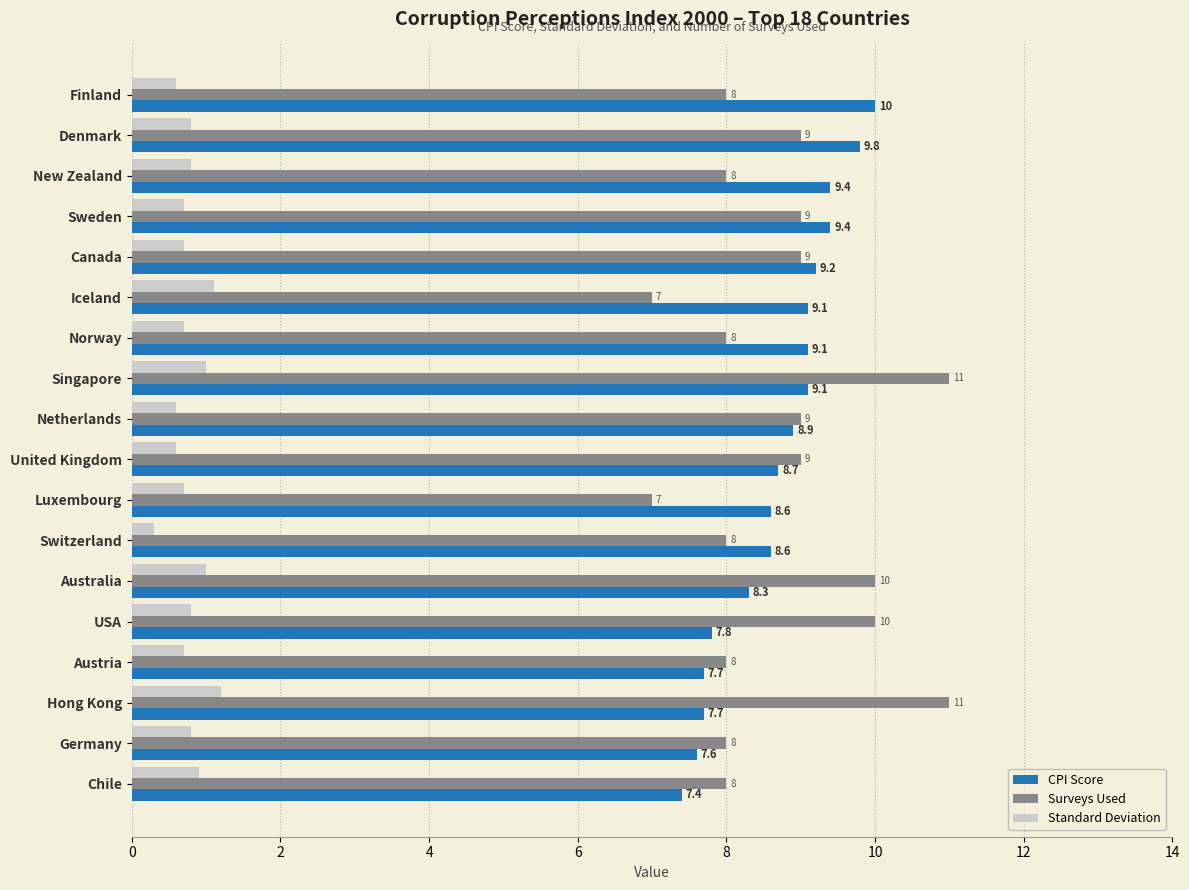

What are all the series names shown in the legend?

CPI Score, Surveys Used, Standard Deviation